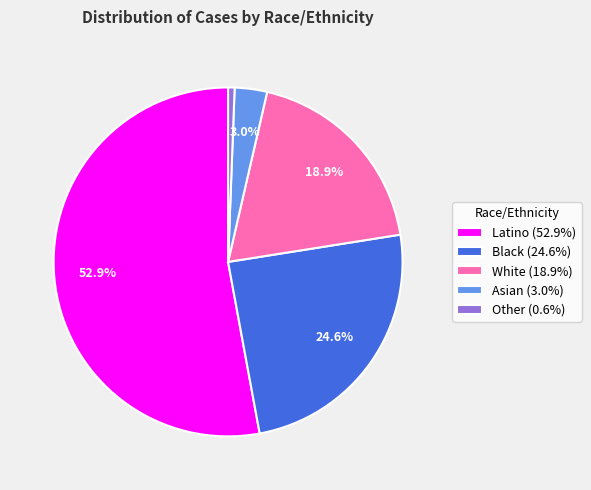

Does Black represent more than half of the total?

No